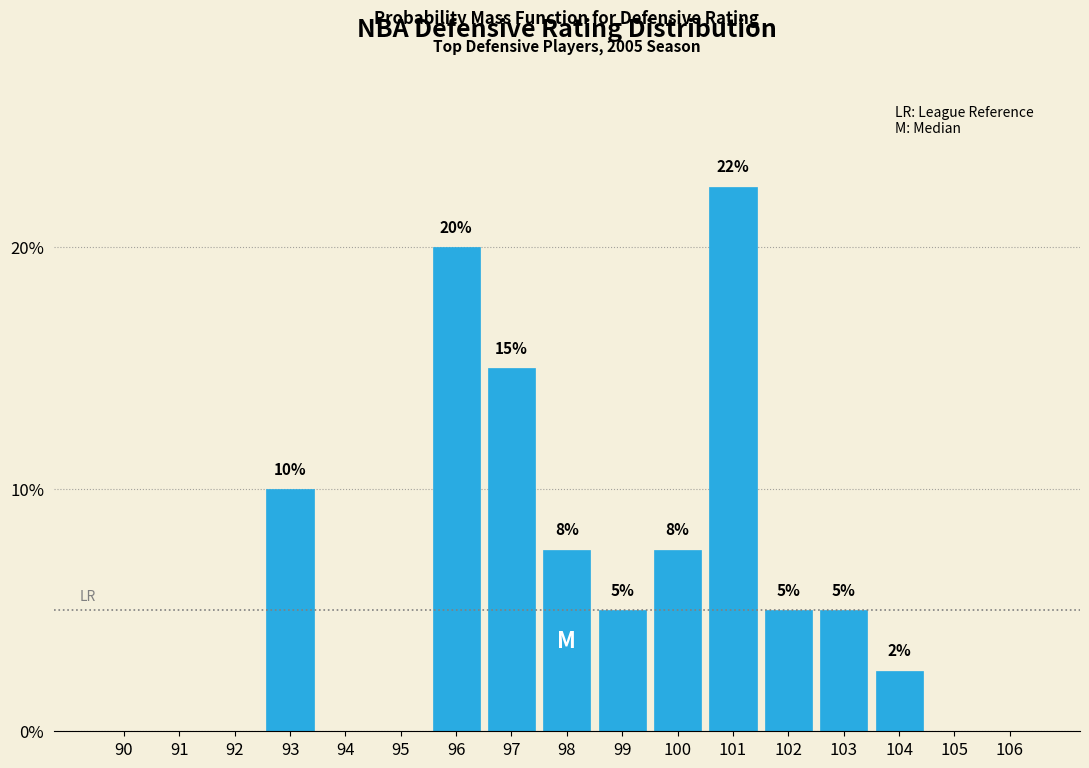

Which has a higher value, 97 or 103?

97